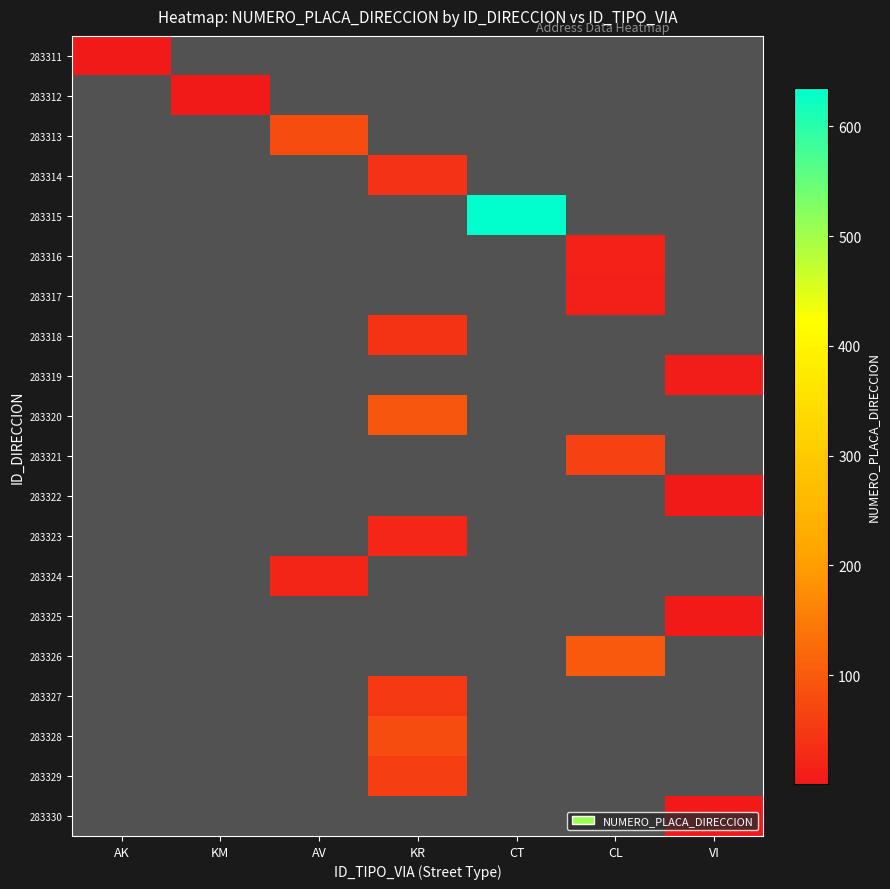

Which label corresponds to the largest value in the chart?

CT